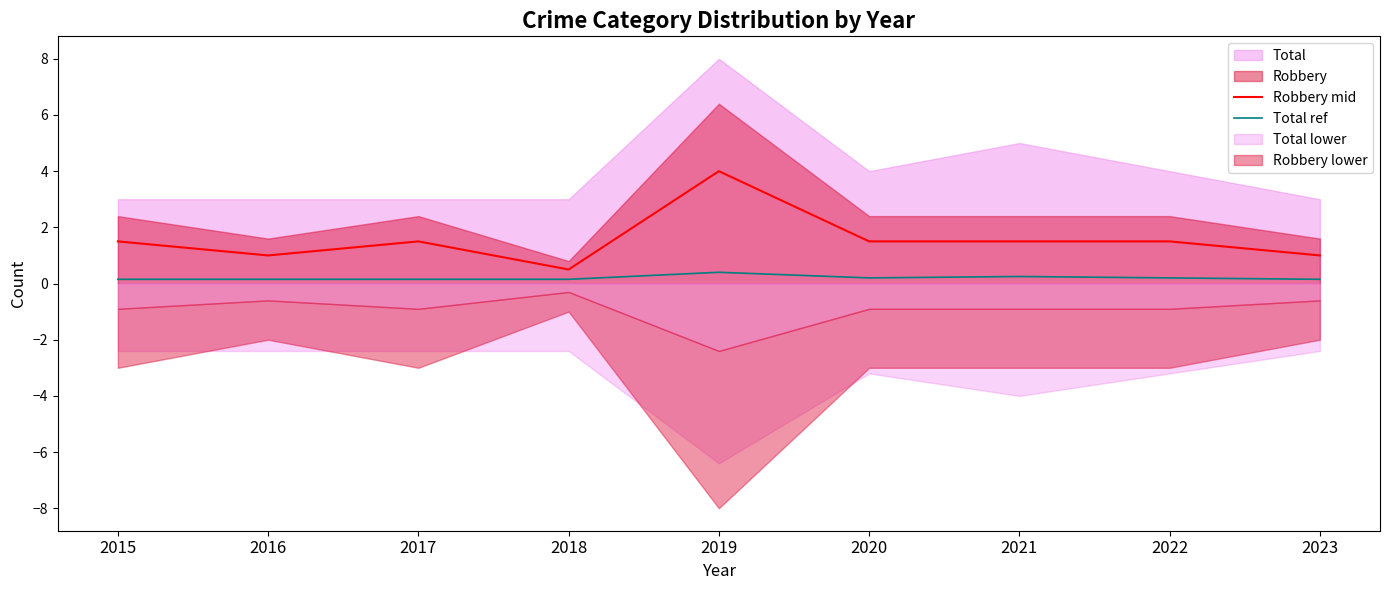

Where is Robbery mid nearest to the value 2?

2015